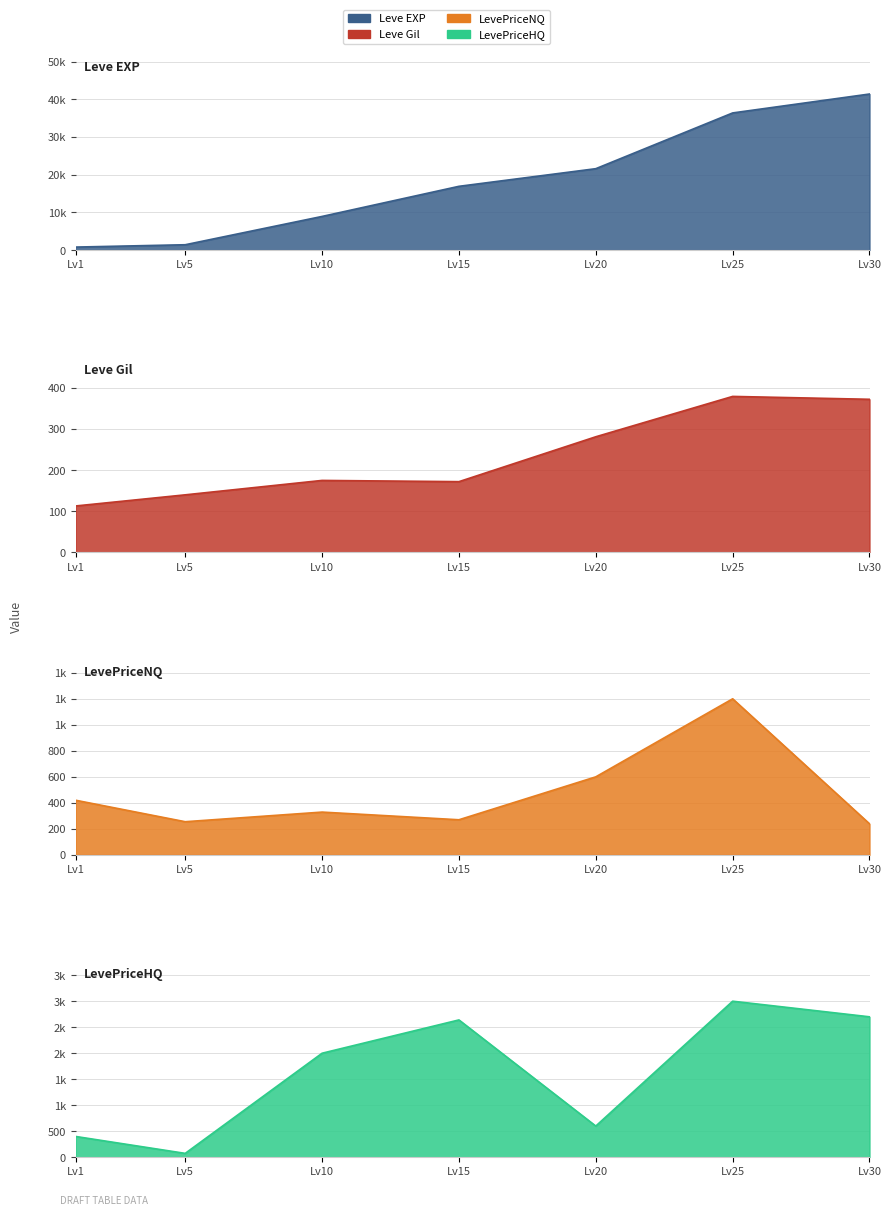

What is the difference between the LevePriceHQ values at Lv30 and Lv20?

2100